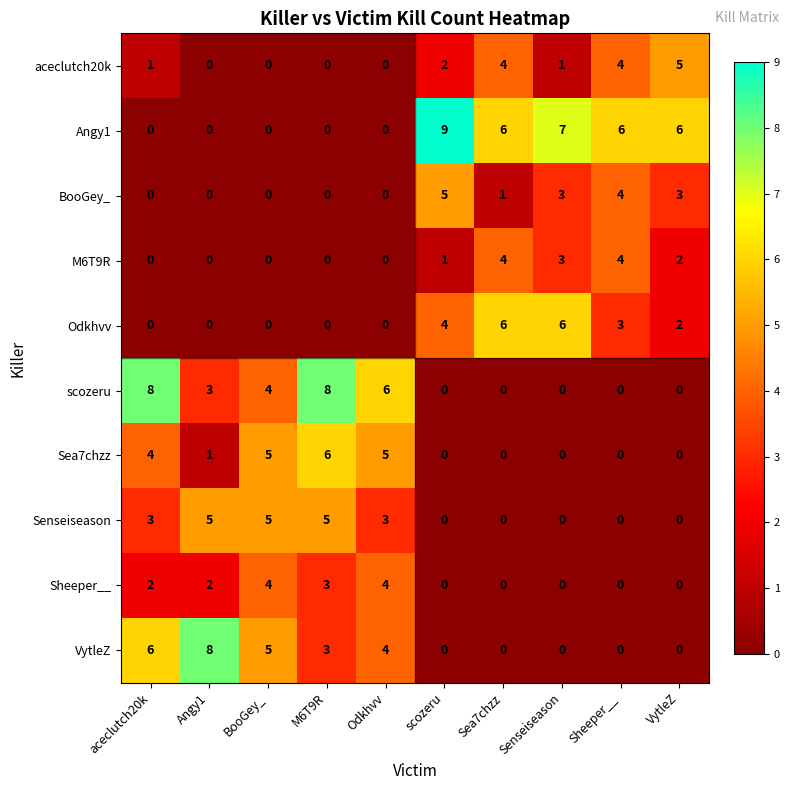

True or false: Odkhvv has a value of 0 at Angy1.

True